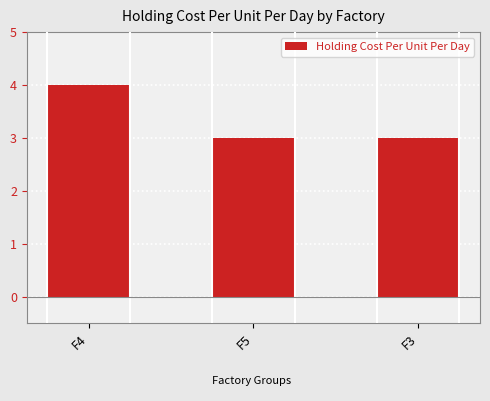

The value at F4 is 2. True or false?

False